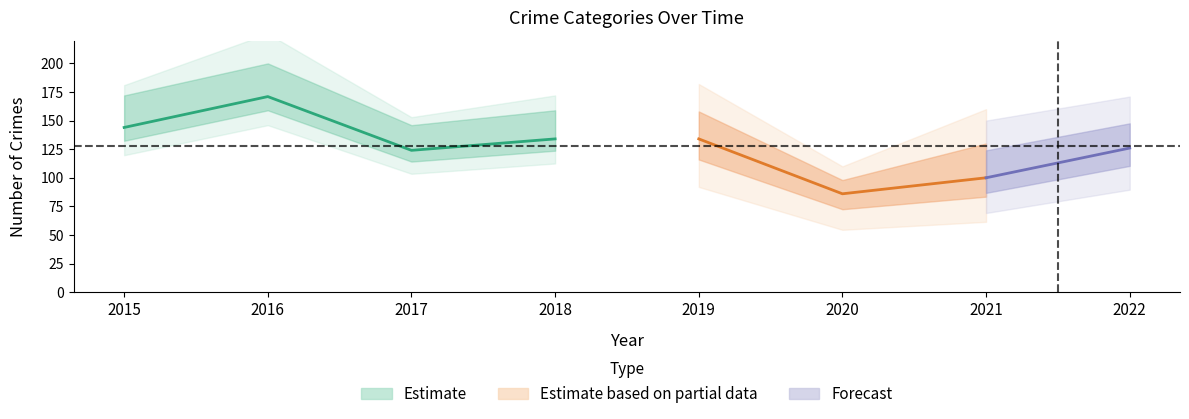

Which has a higher value, 2022 or 2017?

2017